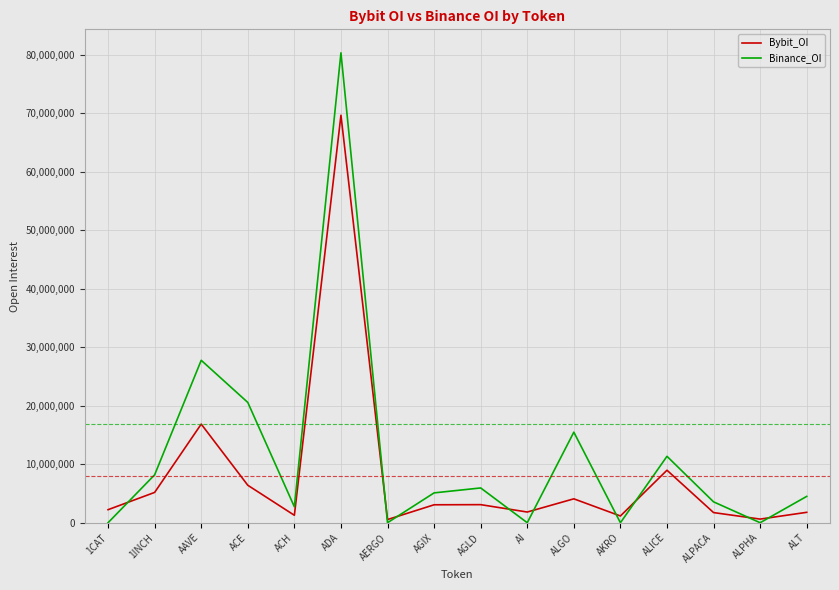

At which label is Bybit_OI closest to 35095031?

AAVE